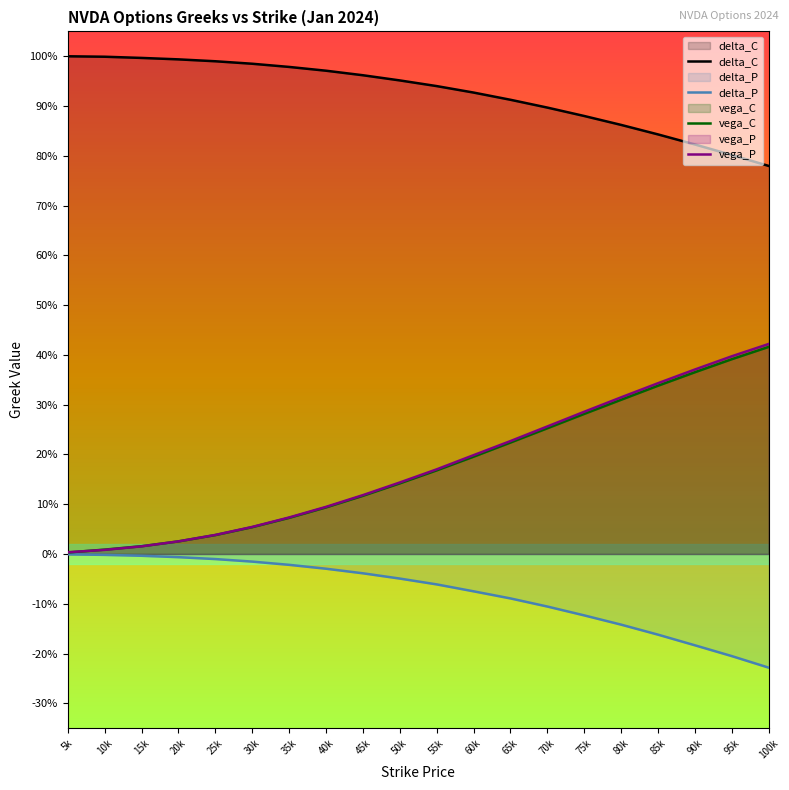

At which category does the chart reach its minimum across all series?

100k